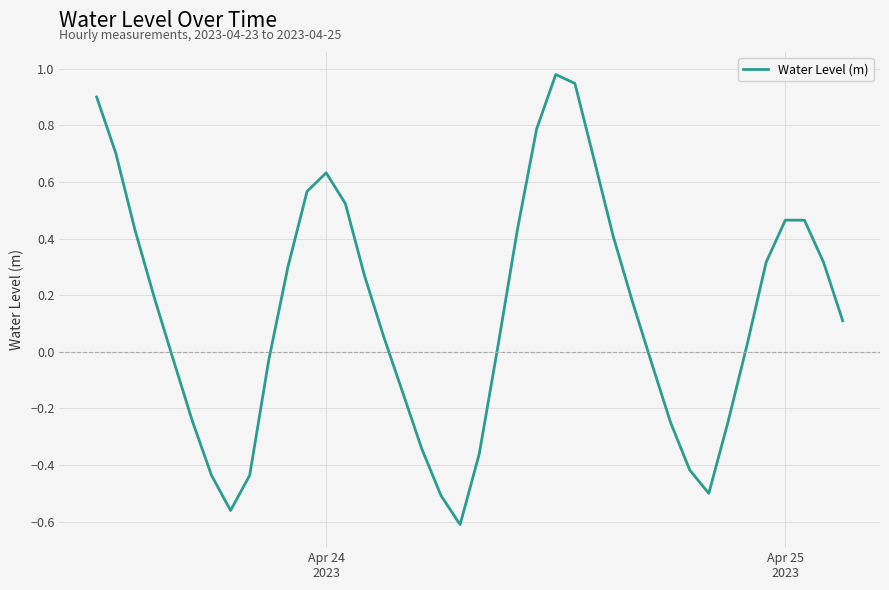

What is the sum of all values?

5.6